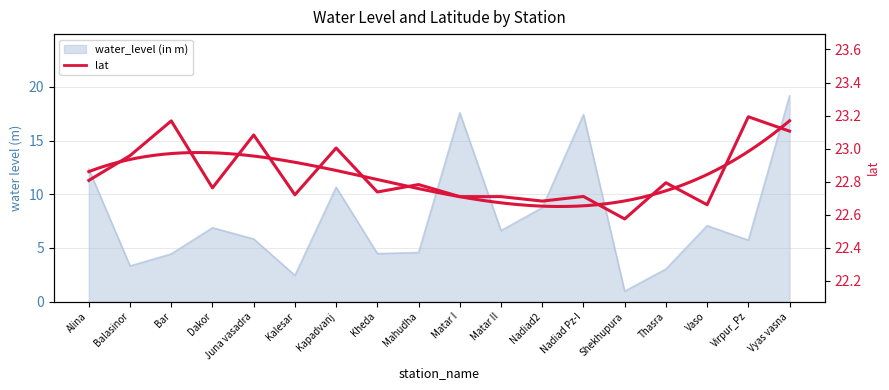

Which category has the lowest value across all series?

Shekhupura